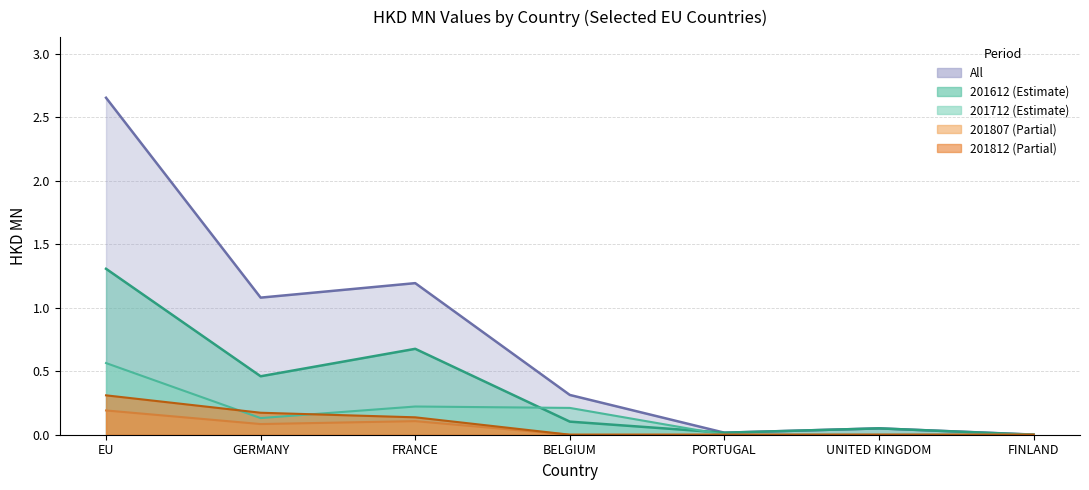

True or false: 201807 and 201812 intersect in this chart.

False